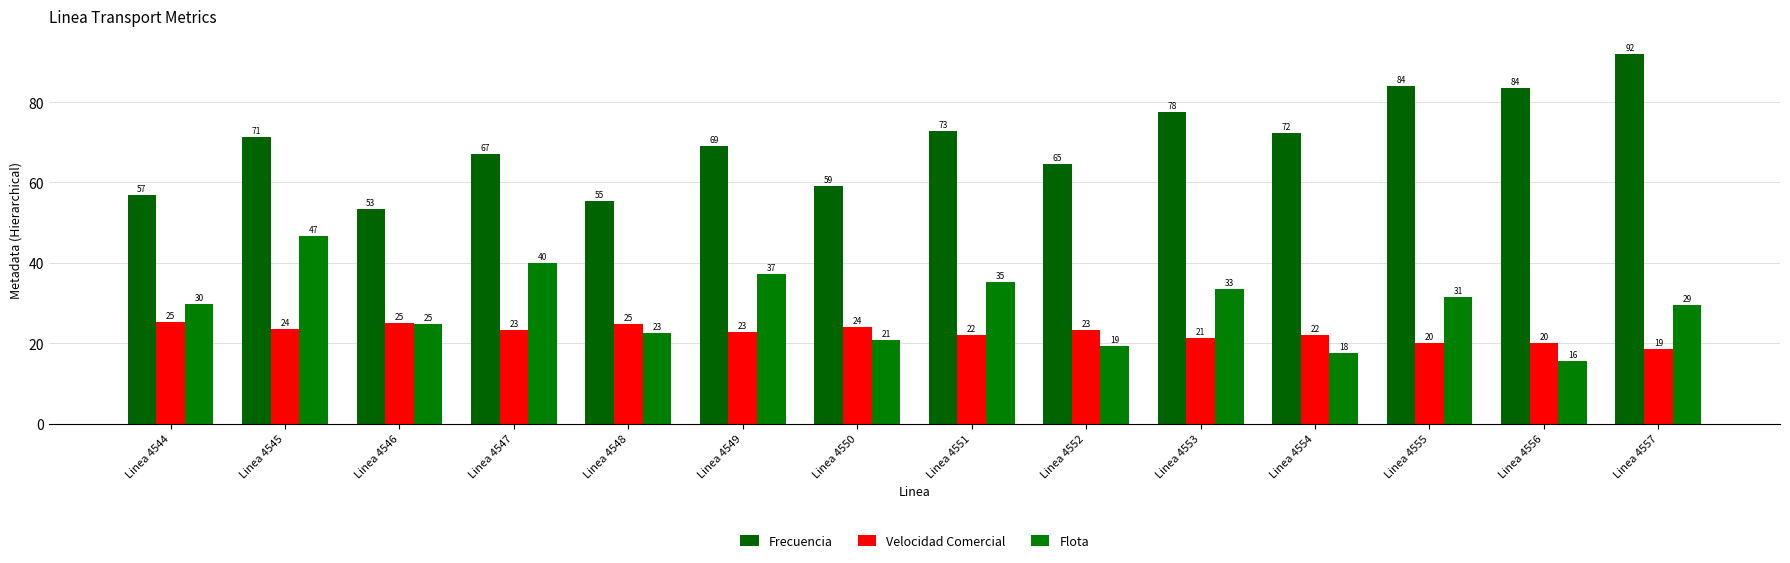

Between Linea 4552 and Linea 4544, which is larger?

Linea 4552